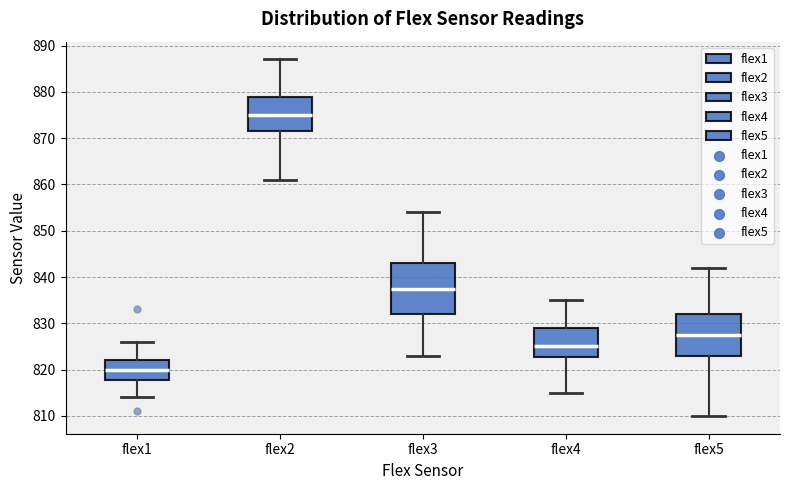

Reading left to right, transcribe this box plot: for each box, give where its median line is, the range the box spans, and where its two whiskers end, as read against the y-axis. The values are not printed on the chart, so give them approximately, as read against the axis.

flex1: median 820, box 818 to 822, whiskers 814 to 826
flex2: median 875, box 872 to 879, whiskers 861 to 887
flex3: median 838, box 832 to 843, whiskers 823 to 854
flex4: median 825, box 823 to 829, whiskers 815 to 835
flex5: median 828, box 823 to 832, whiskers 810 to 842